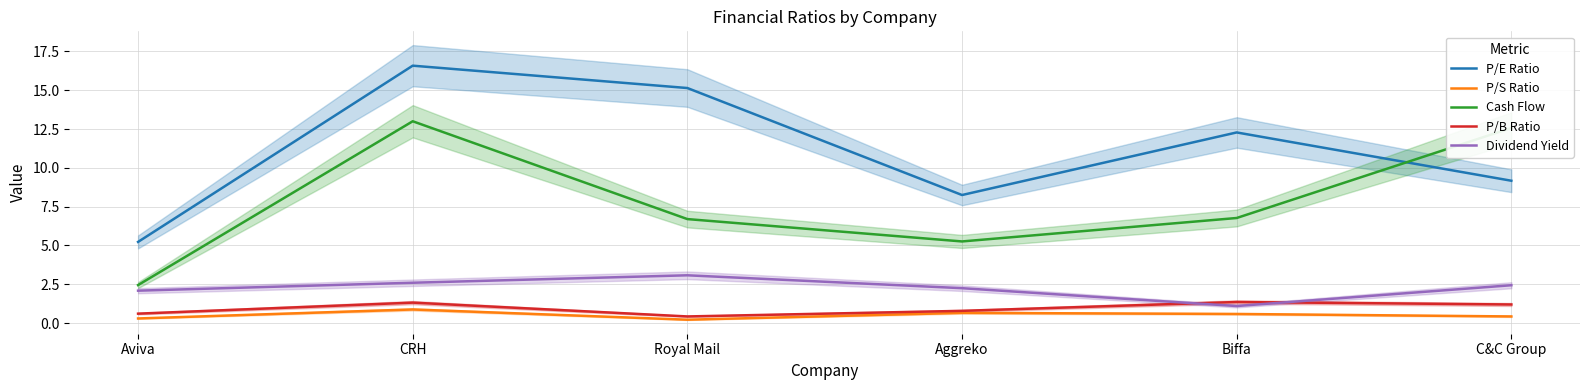

Is it true that Dividend Yield equals 2.2 at Aggreko?

True